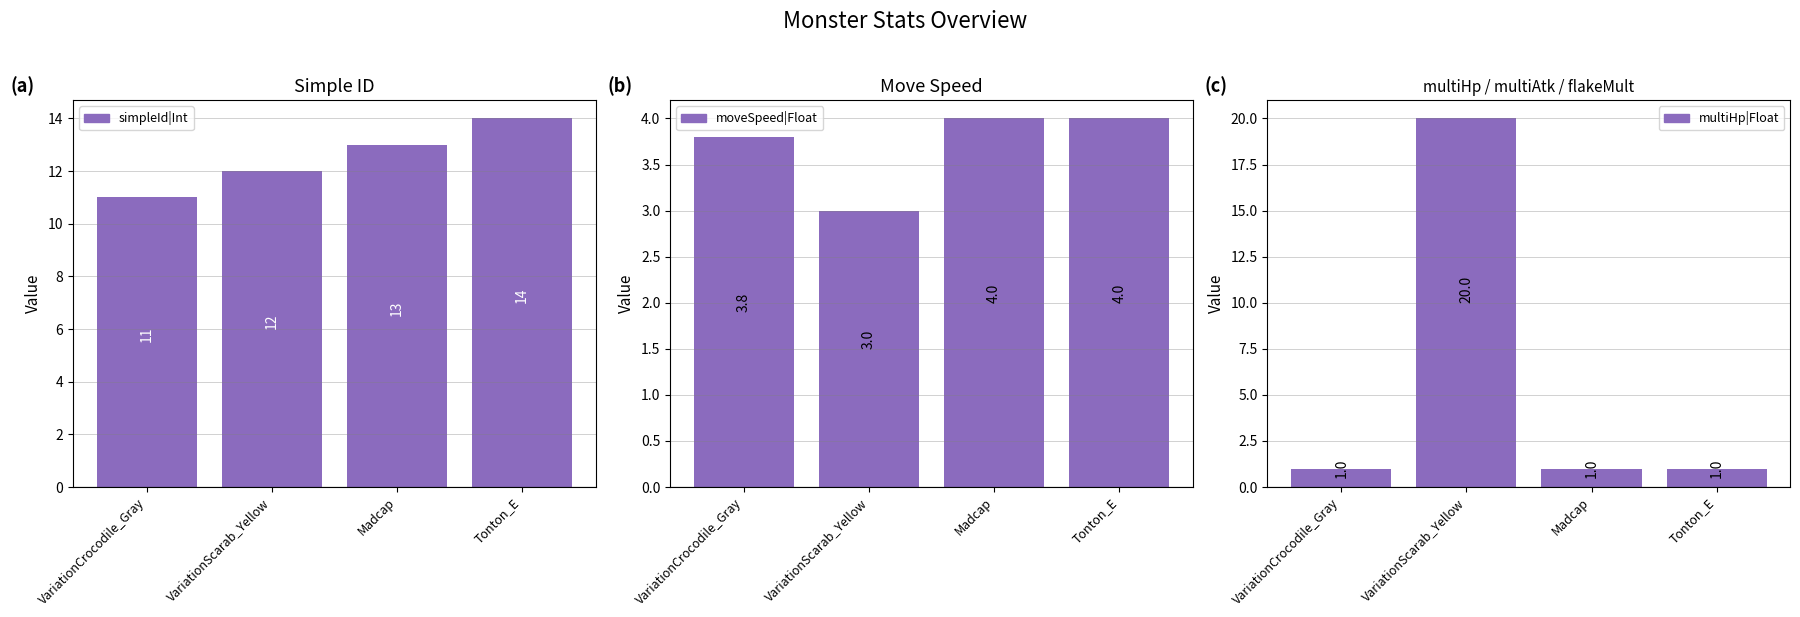

Are the bars horizontal?

No